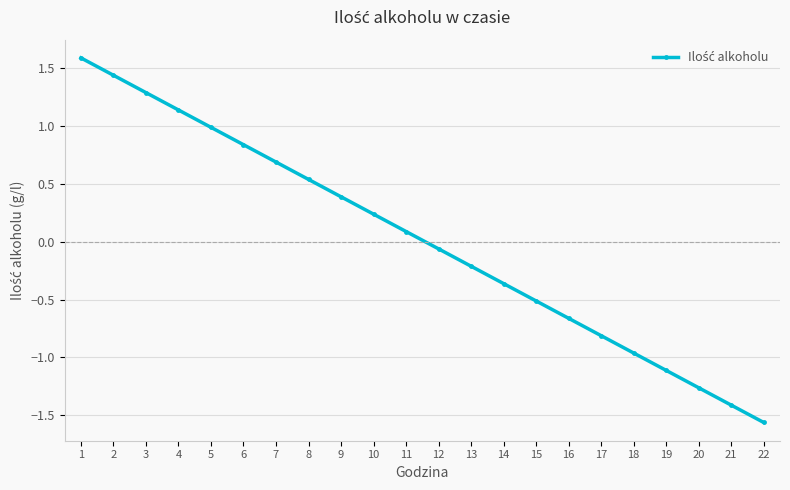

What is the maximum value shown in the chart?

1.6